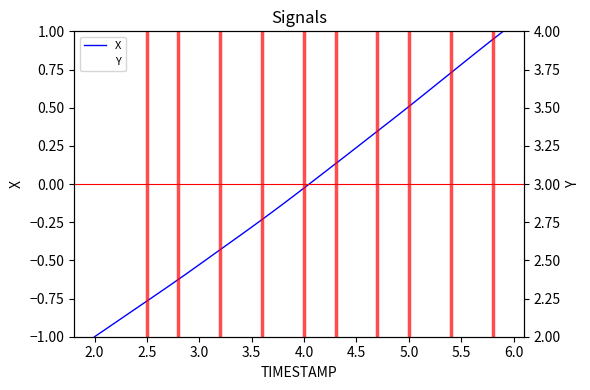

Which series has the largest range (max minus min)?

X